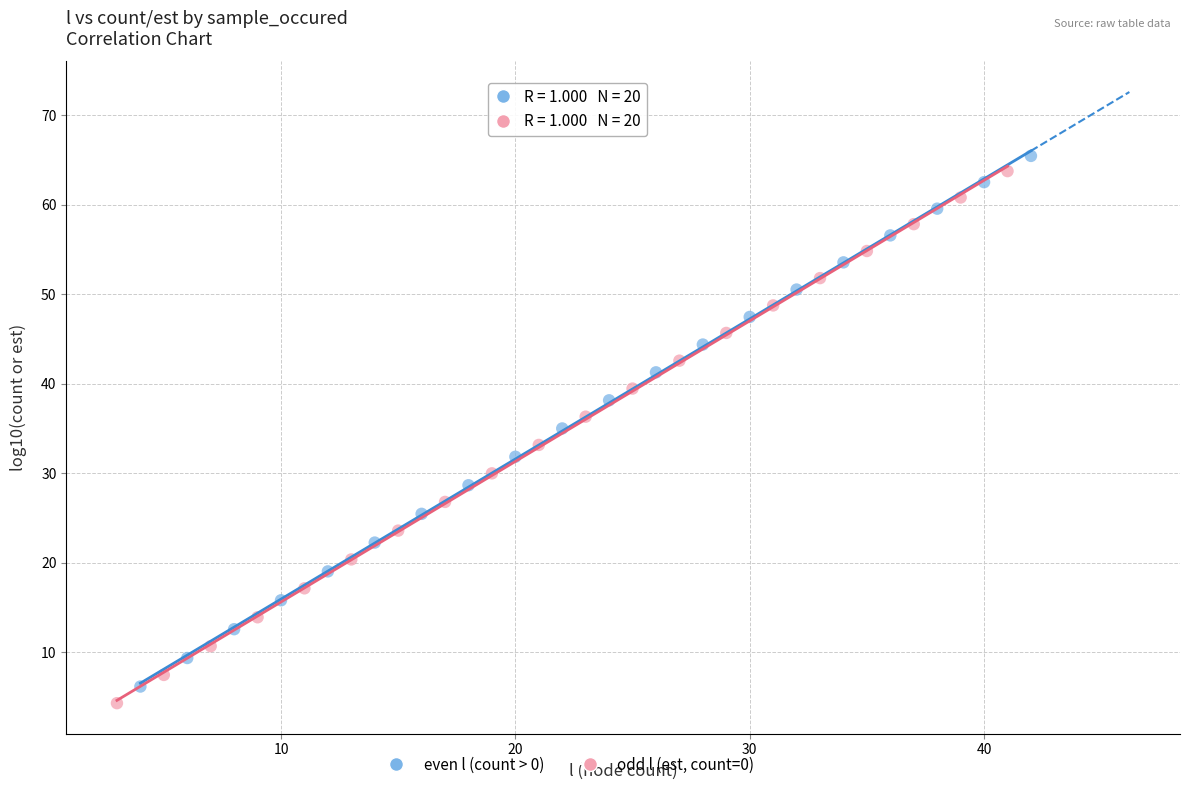

Which series has the largest Y range (max minus min)?

odd l (est, count=0)